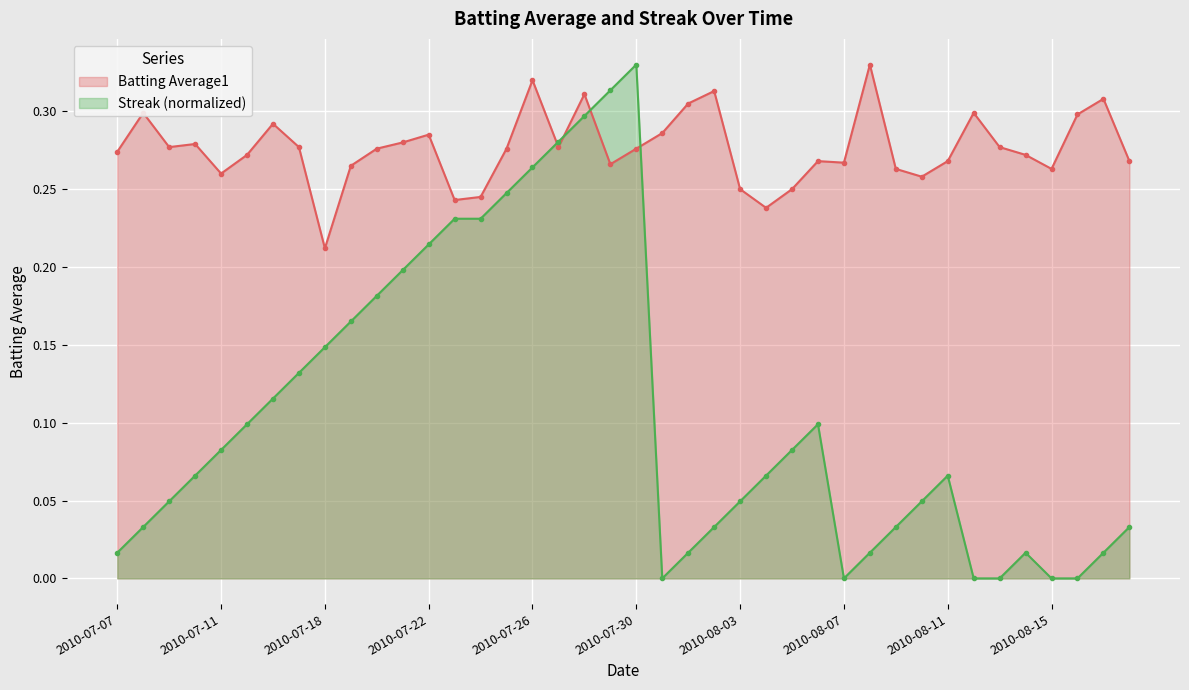

After their last crossing, which series has the higher values: Batting Average1 or Streak?

Batting Average1